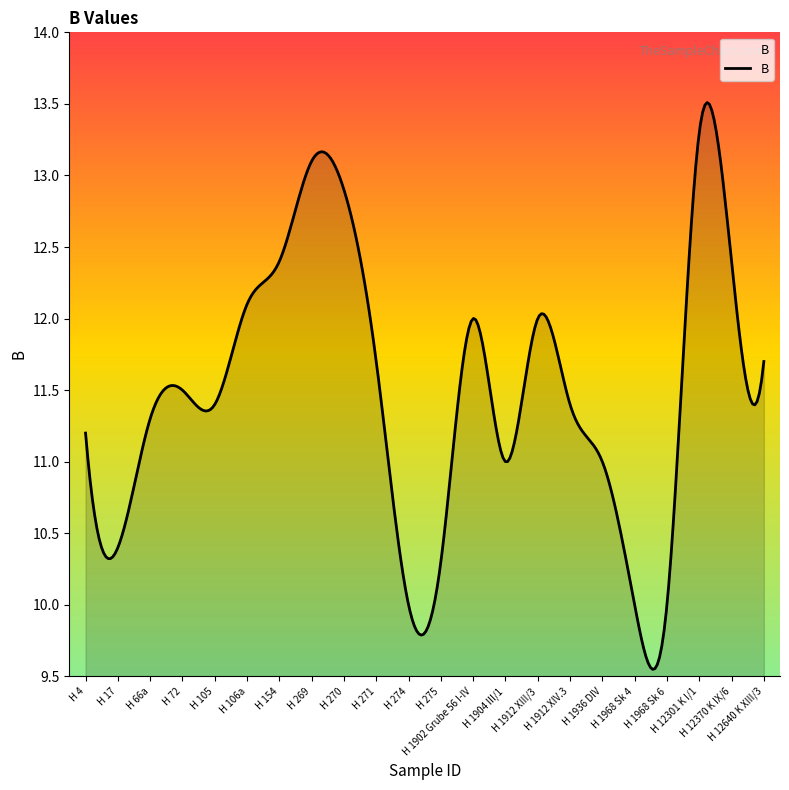

What is the difference between the maximum and minimum values?

4.0